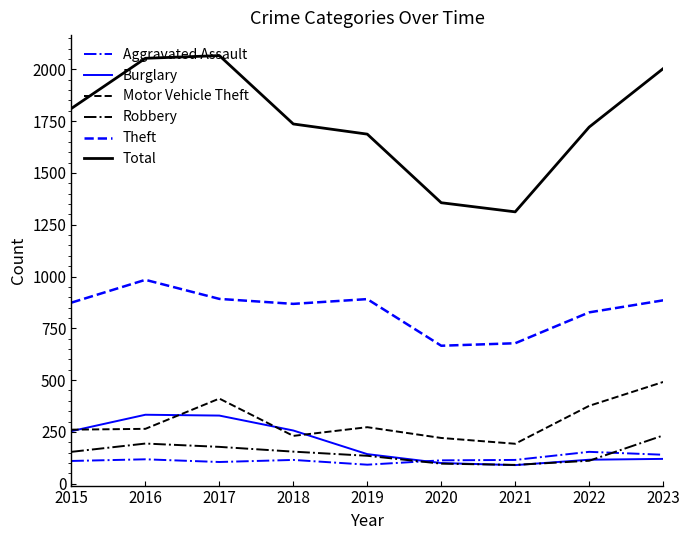

In Burglary, how many points are higher than both neighbors (excluding endpoints)?

1